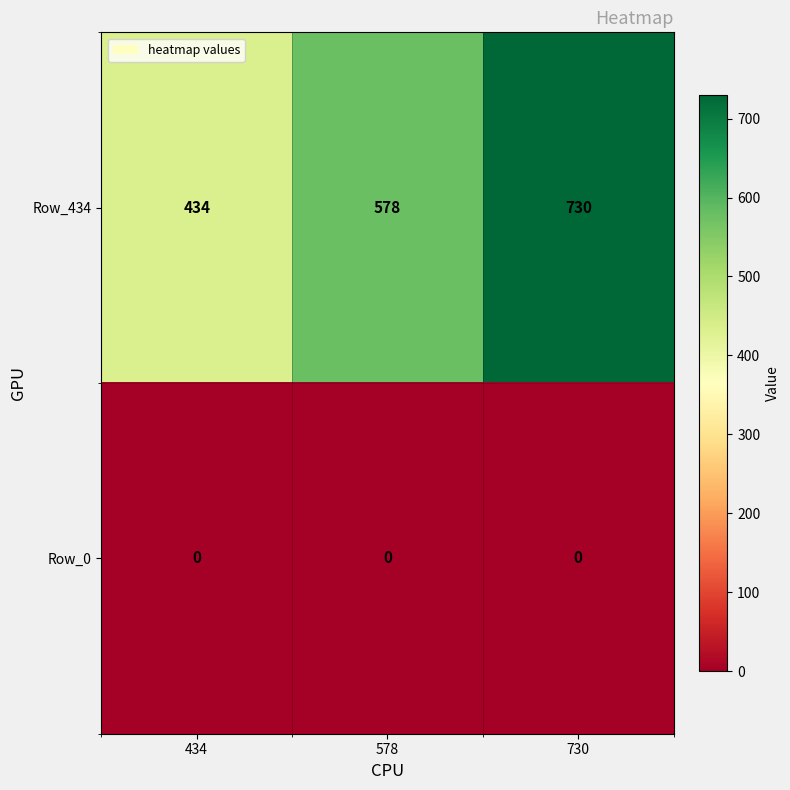

Is it true that Row_434 equals 730 at 730?

True